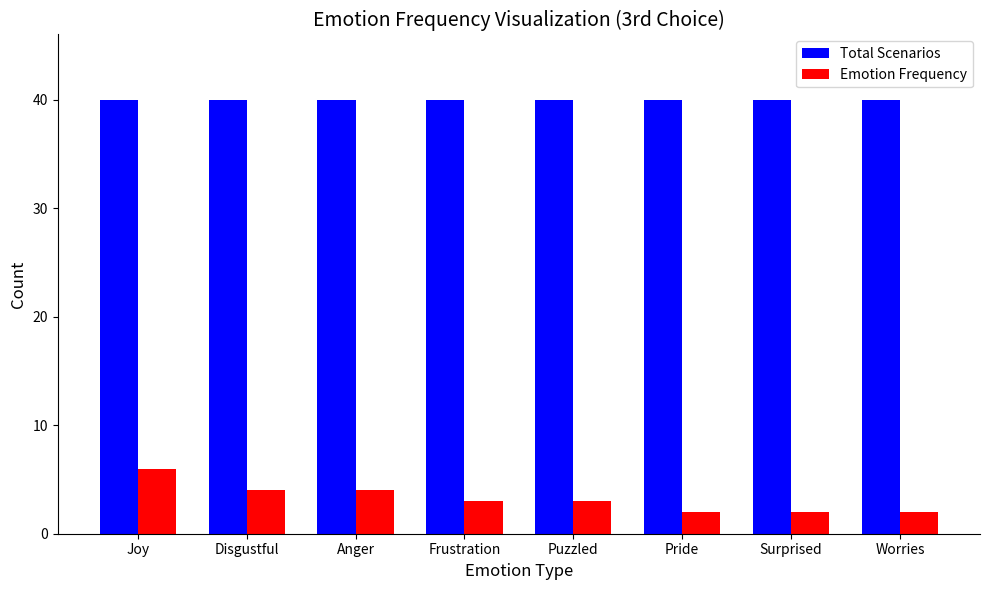

At which label does Emotion Frequency first exceed 3?

Joy